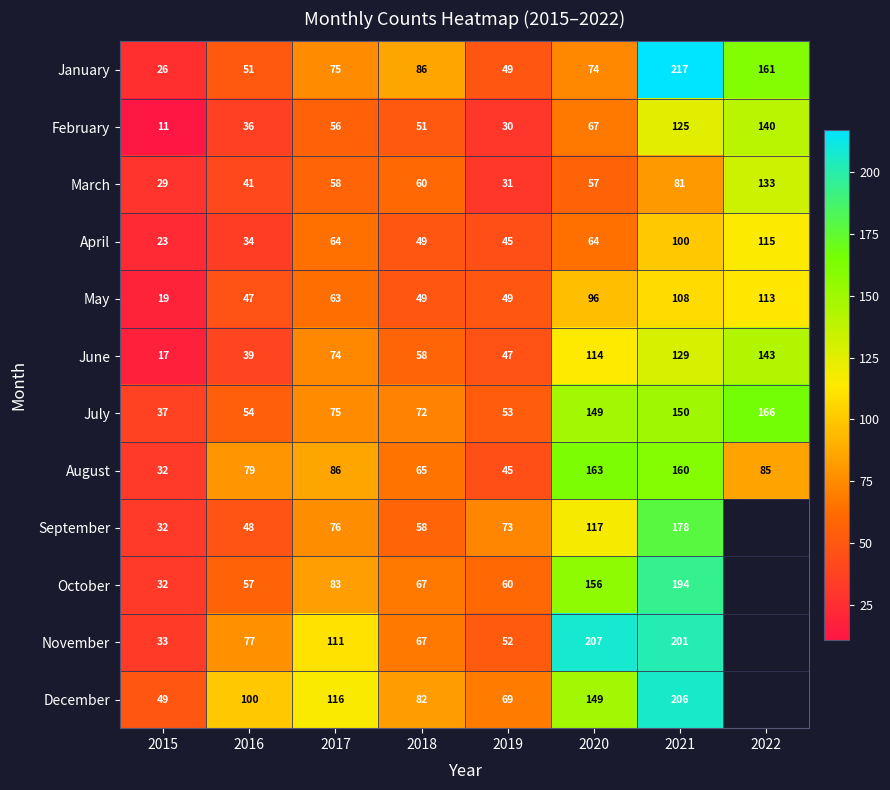

What is the total value across all series at 2021?

1849